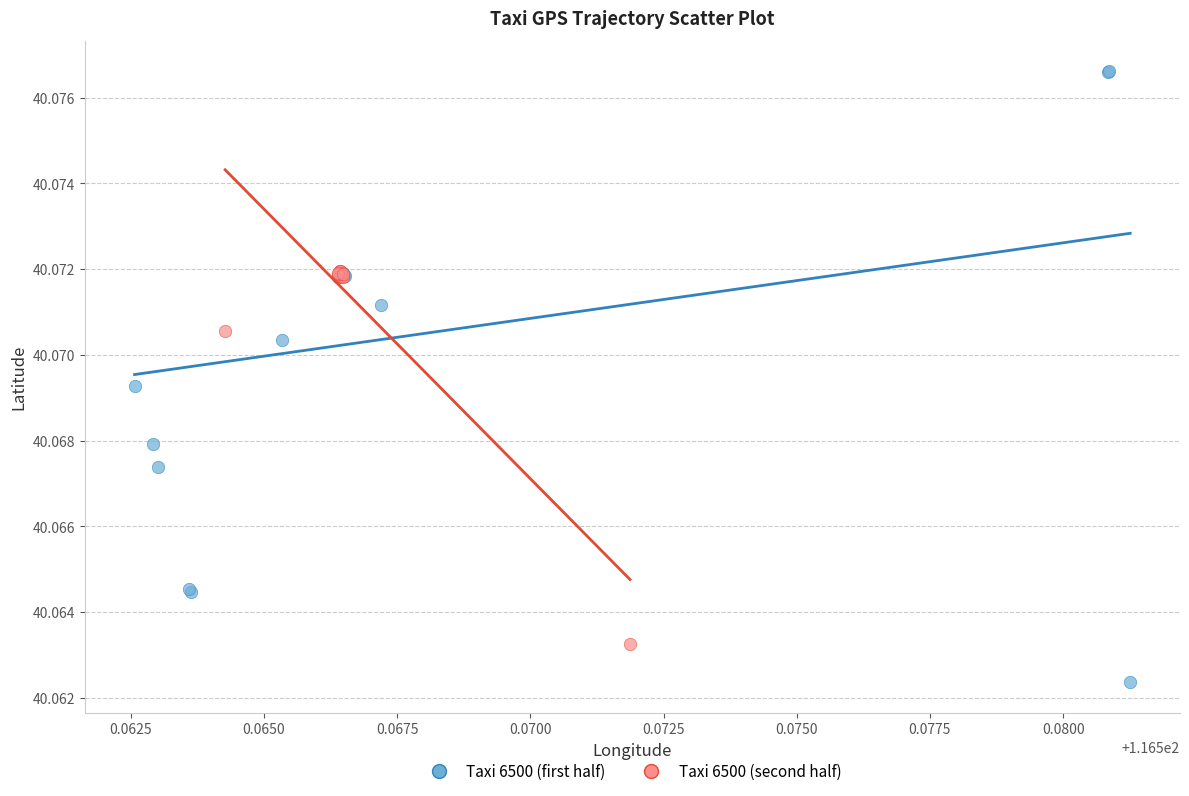

Which series contains the lowest Y value?

Taxi 6500 (first half)